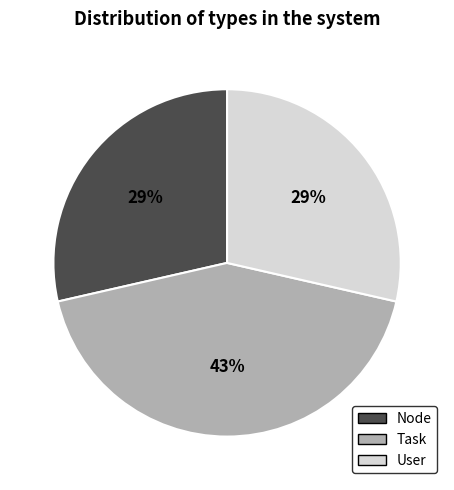

Combined, do Task and User account for over 50%?

Yes